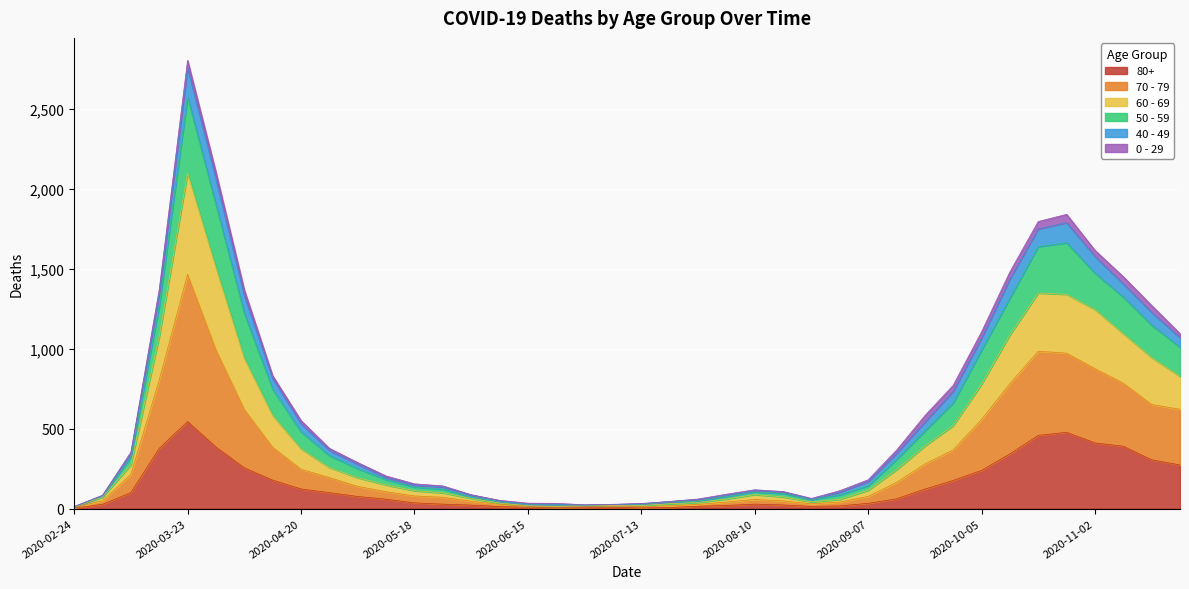

Between 2020-09-21 and 2020-06-01, which is larger?

2020-09-21